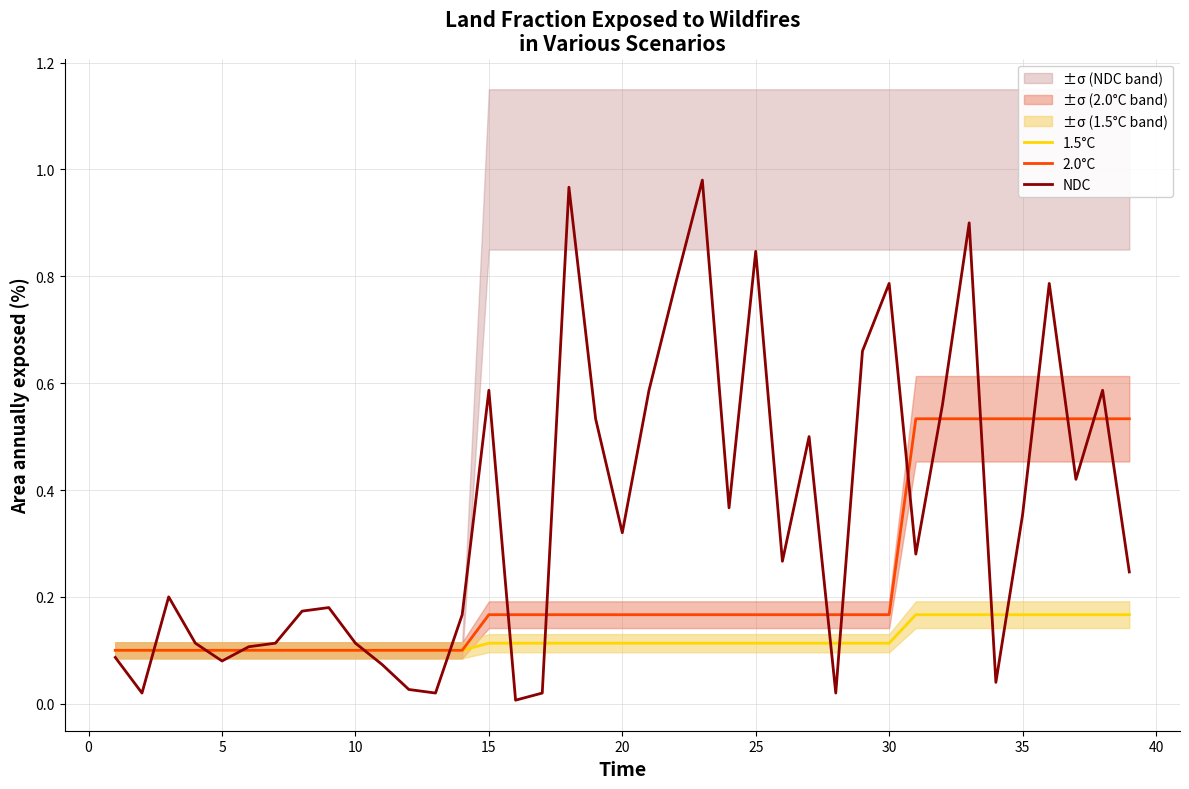

What are all the series names shown in the legend?

1.5°C, 2.0°C, NDC